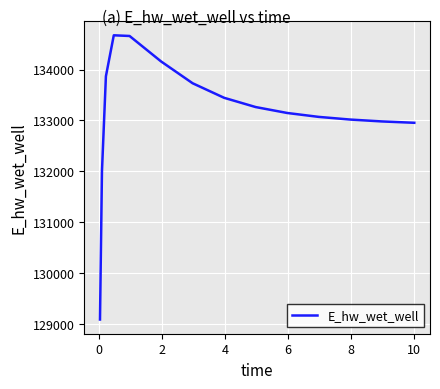

What is the smallest value displayed?

129087.4